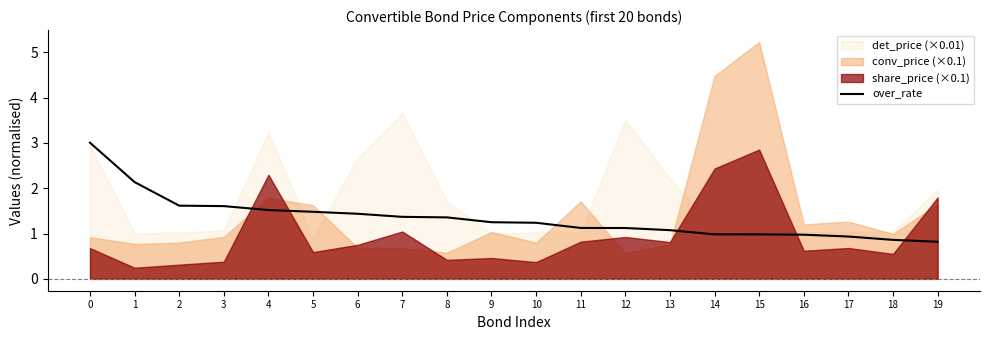

Is it true that over_rate equals 2.5 at 6?

False